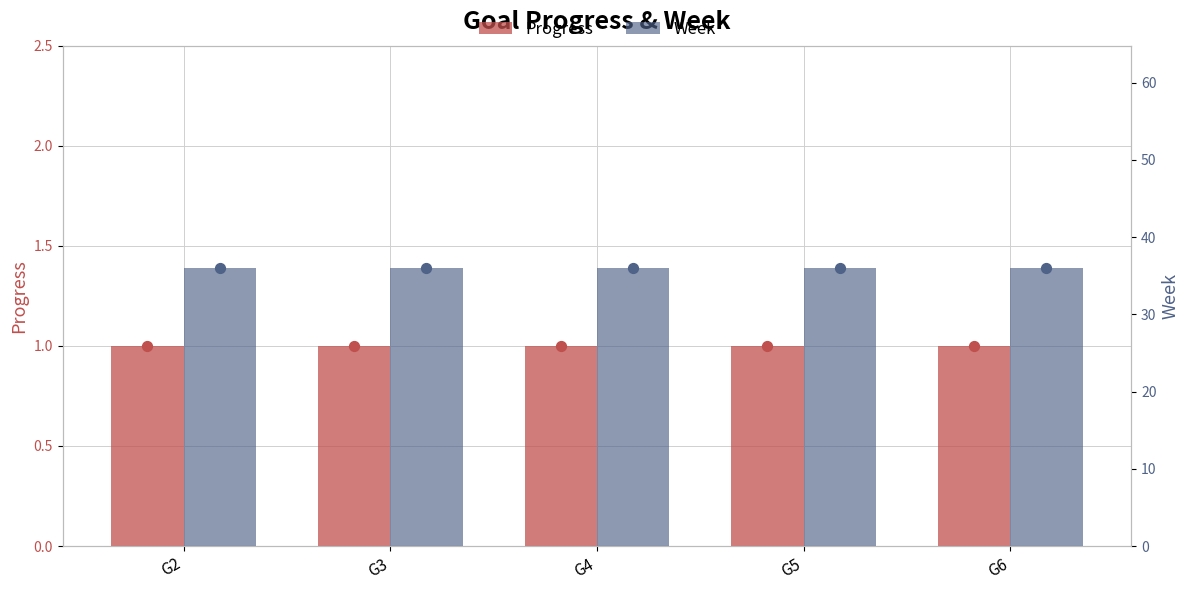

Which series has the largest Y range (max minus min)?

Progress